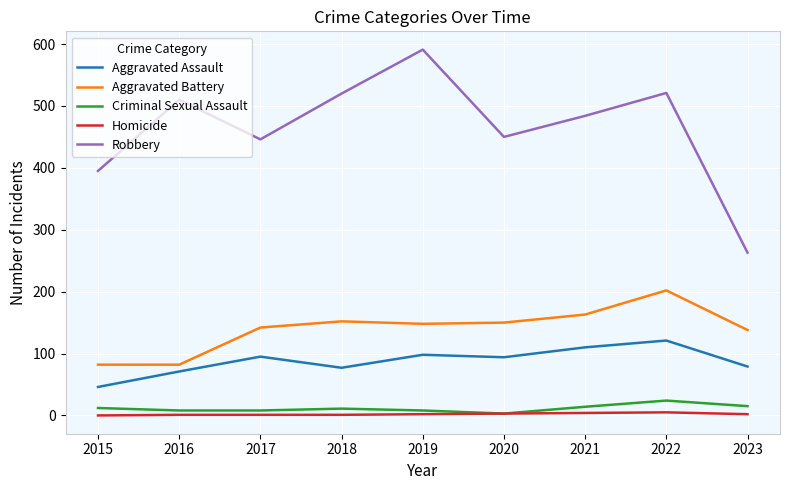

The value of Aggravated Battery at 2018 is 208. True or false?

False